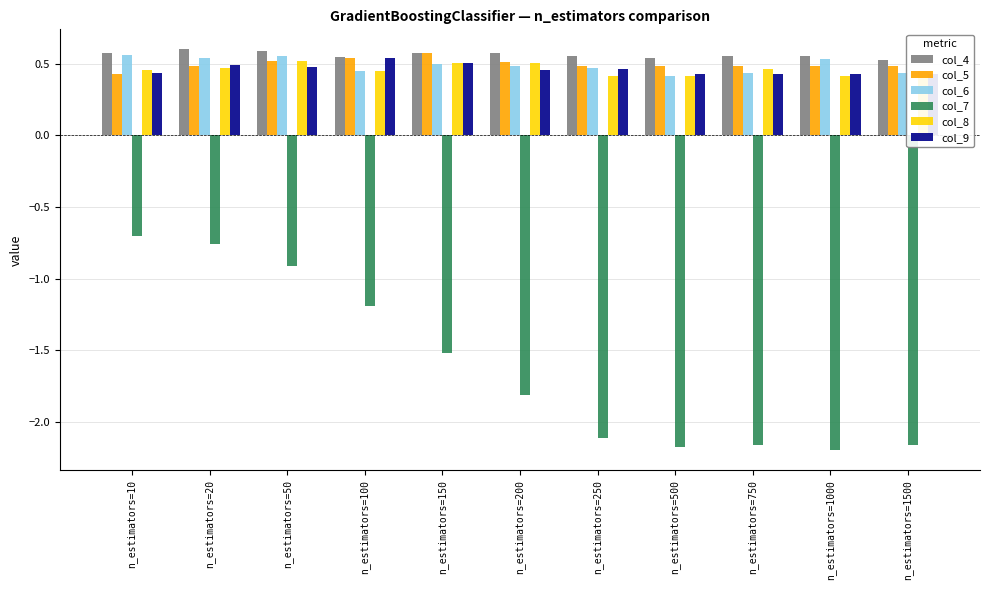

What are all the series names shown in the legend?

col_4, col_5, col_6, col_7, col_8, col_9